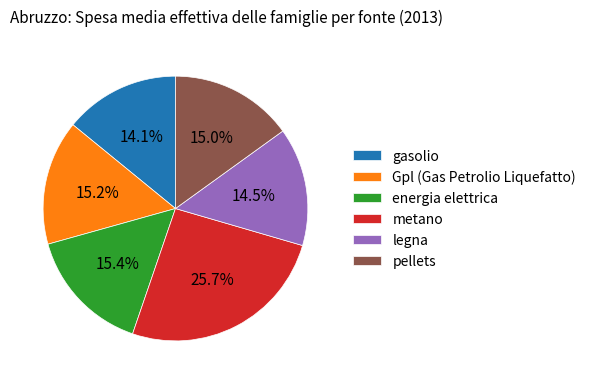

Is there a majority slice in this chart?

No